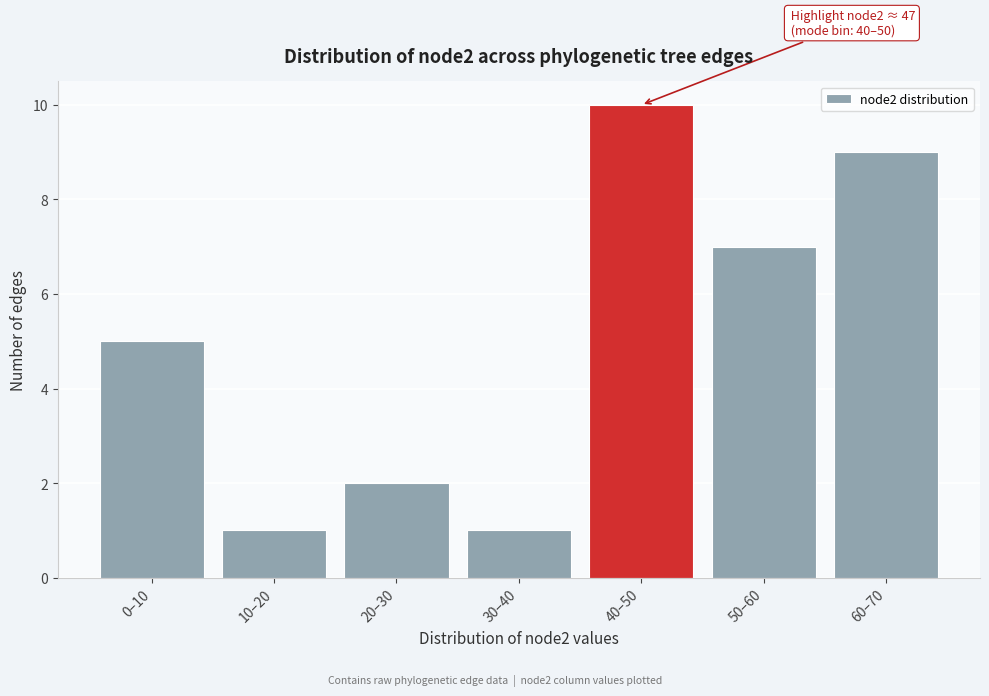

Reading left to right, what are all the values shown in this chart?

5	1	2	1	10	7	9